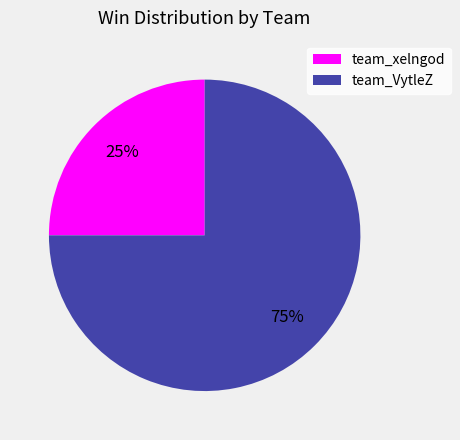

The team_VytleZ slice represents 87% of the pie. True or false?

False